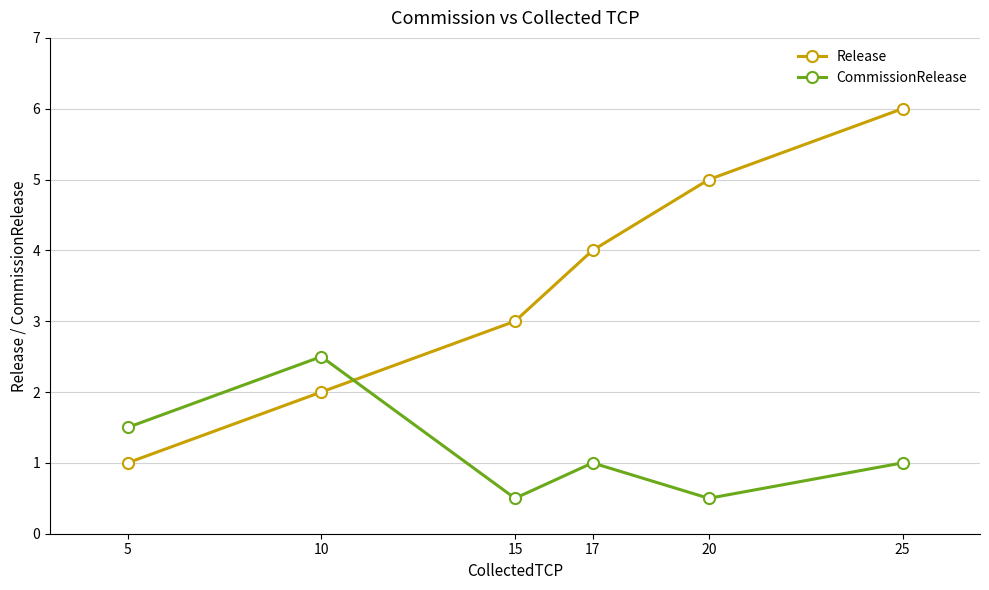

Rank the categories by Release value from lowest to highest.

5, 10, 15, 17, 20, 25